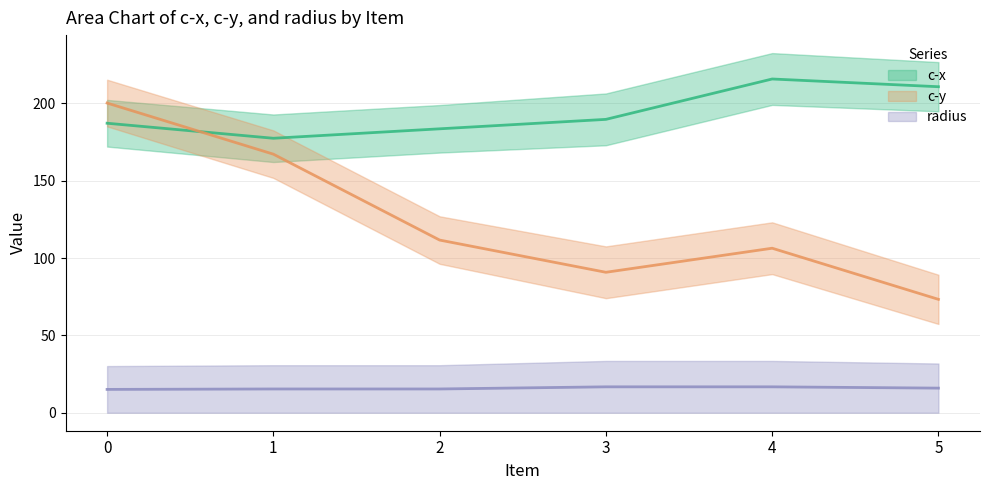

What is the difference between the maximum and minimum values in the c-x series?

38.3